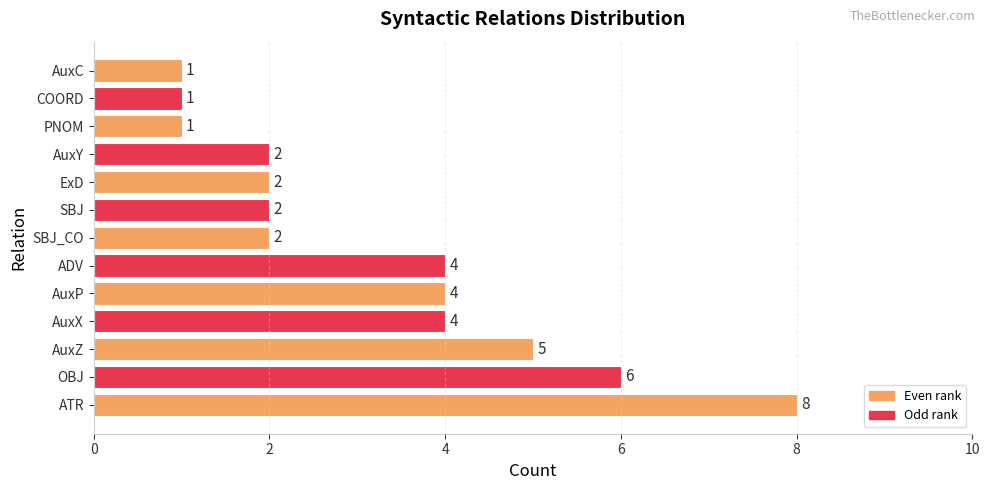

What is the change in value from AuxP to PNOM?

-3